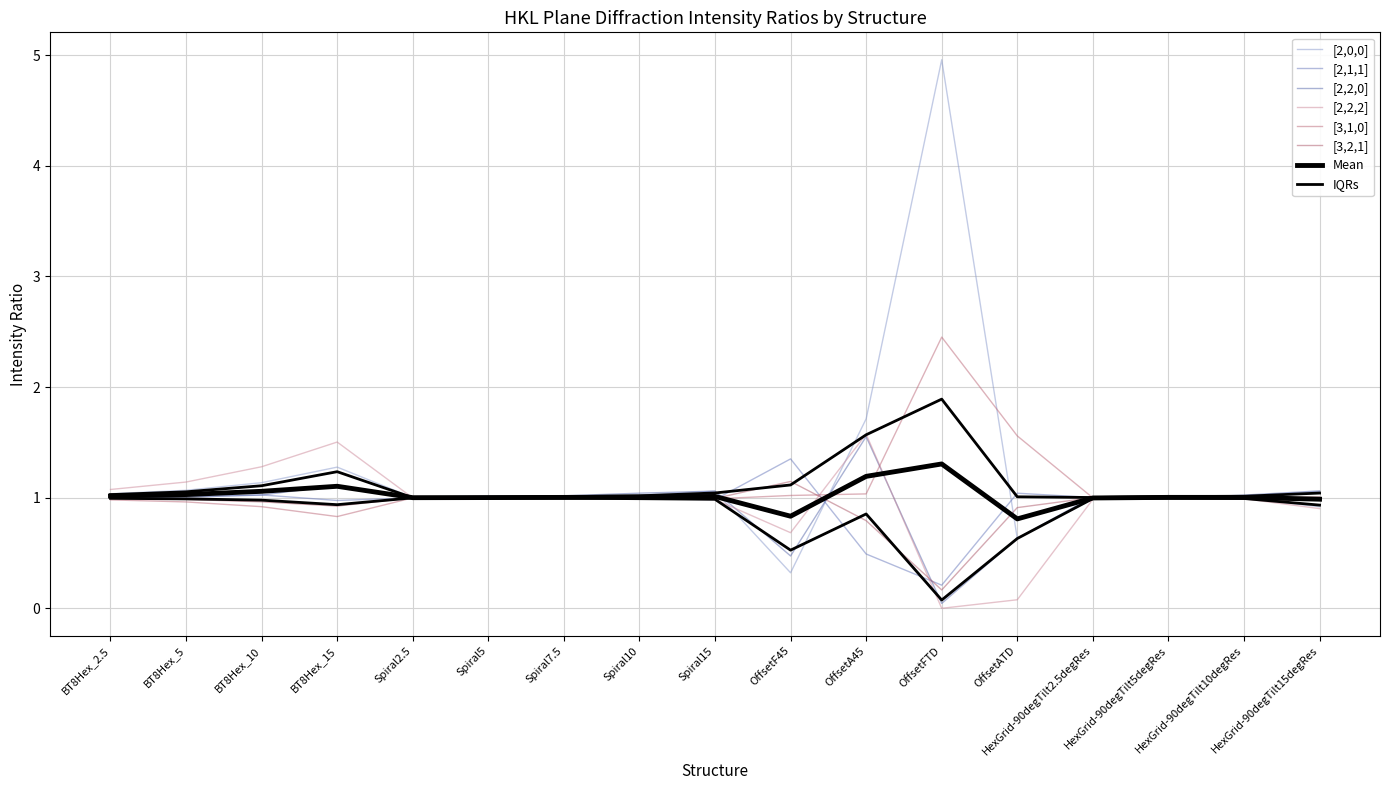

Which series has the largest total across all categories?

[2,0,0]